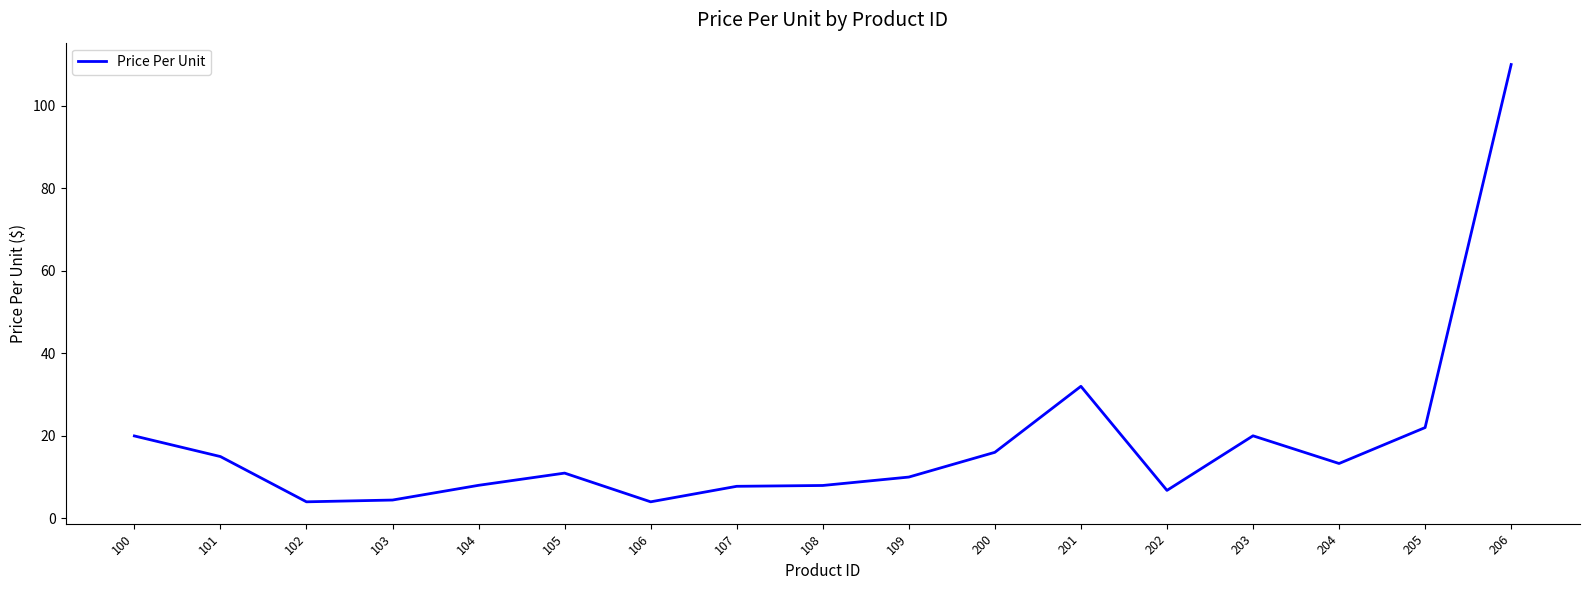

What is the change in value from 203 to 205?

+2.0